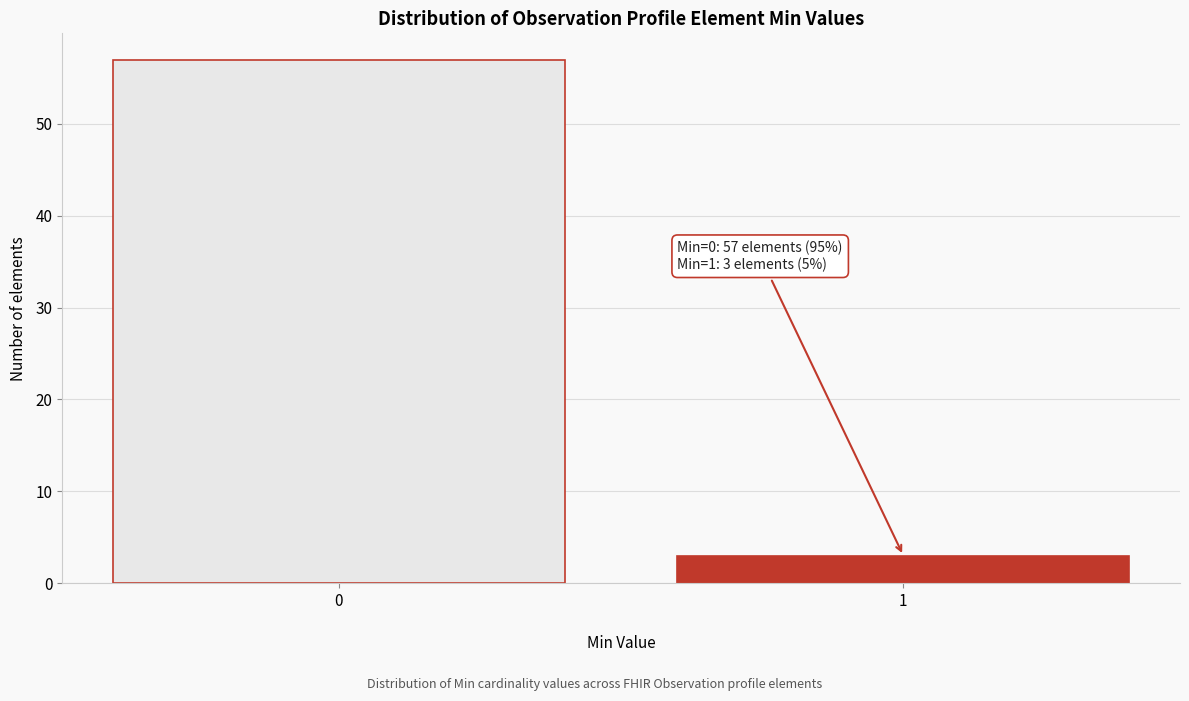

Reading left to right, extract all data points from this chart.

0=57	1=3